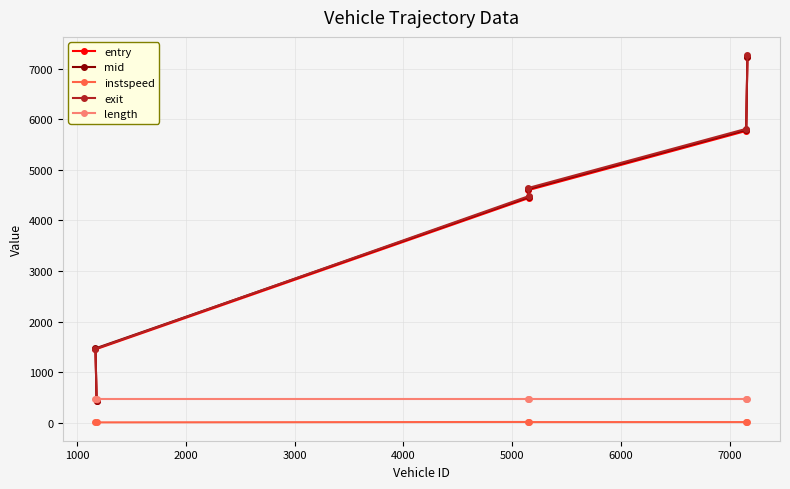

At how many categories does at least one series exceed 2498?

4